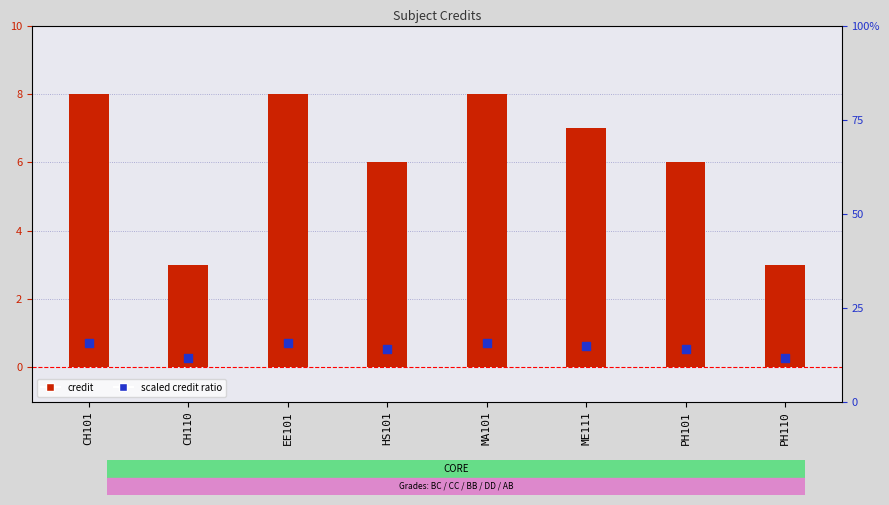

Which series has the widest spread of Y values?

Credit